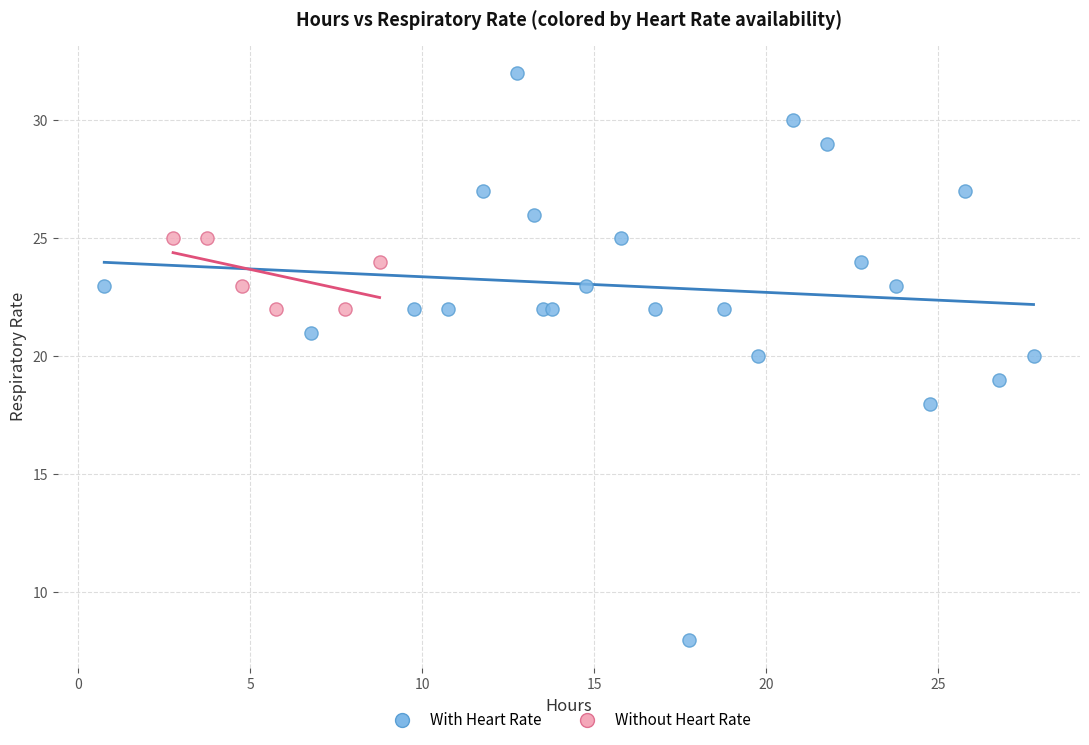

Which series has the largest Y range (max minus min)?

With Heart Rate